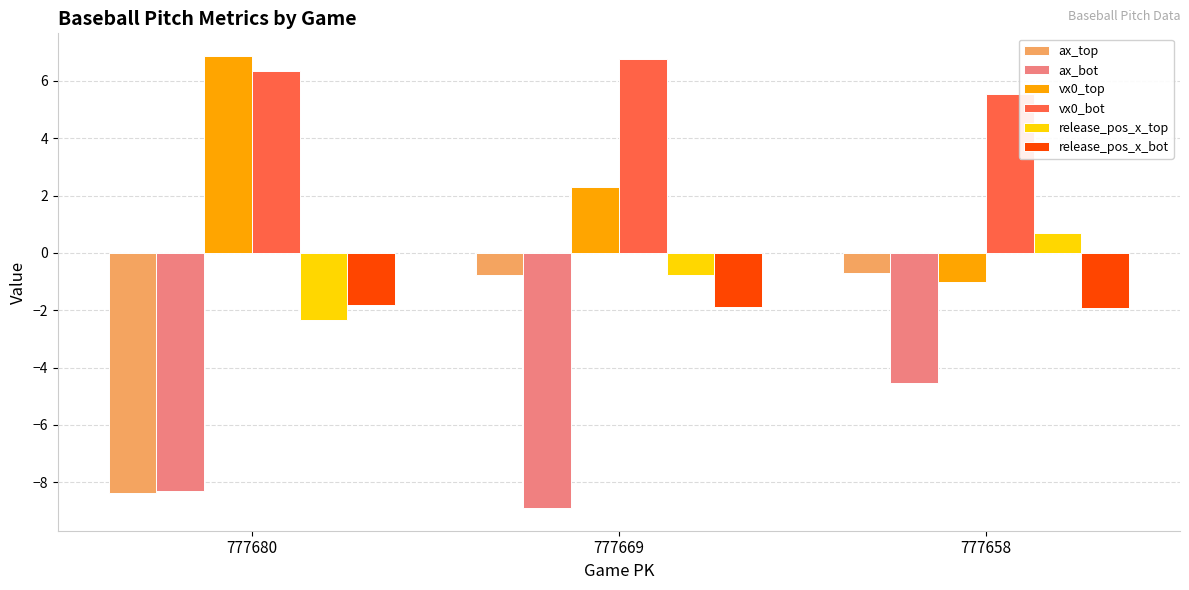

At which label is ax_bot closest to -6?

777658